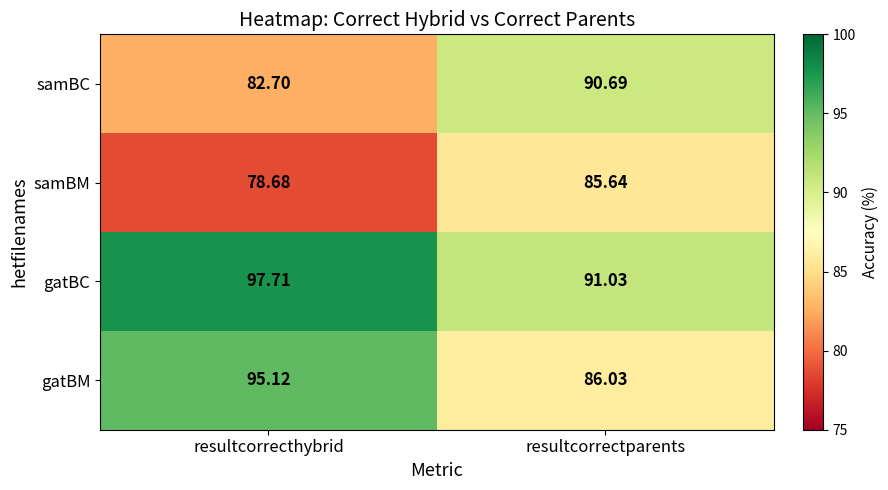

List the series in order of their peak value, highest first.

gatBC, gatBM, samBC, samBM